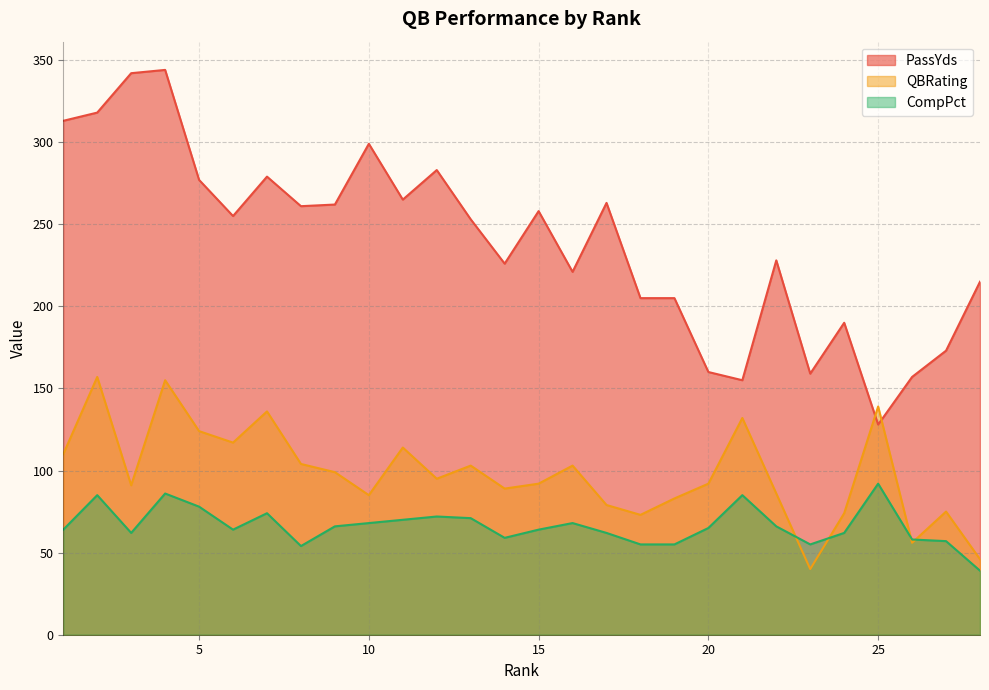

Which series has the largest total across all categories?

PassYds